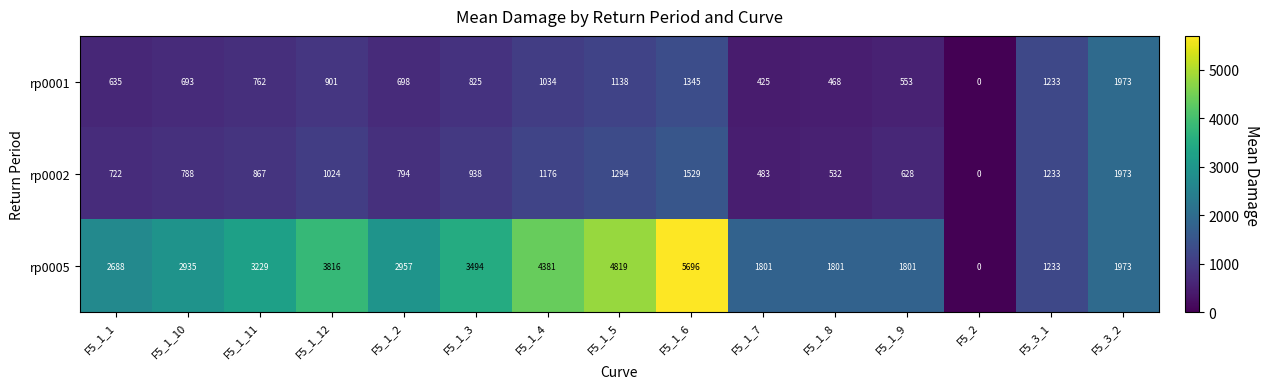

At which label is rp0001 closest to 986?

F5_1_4